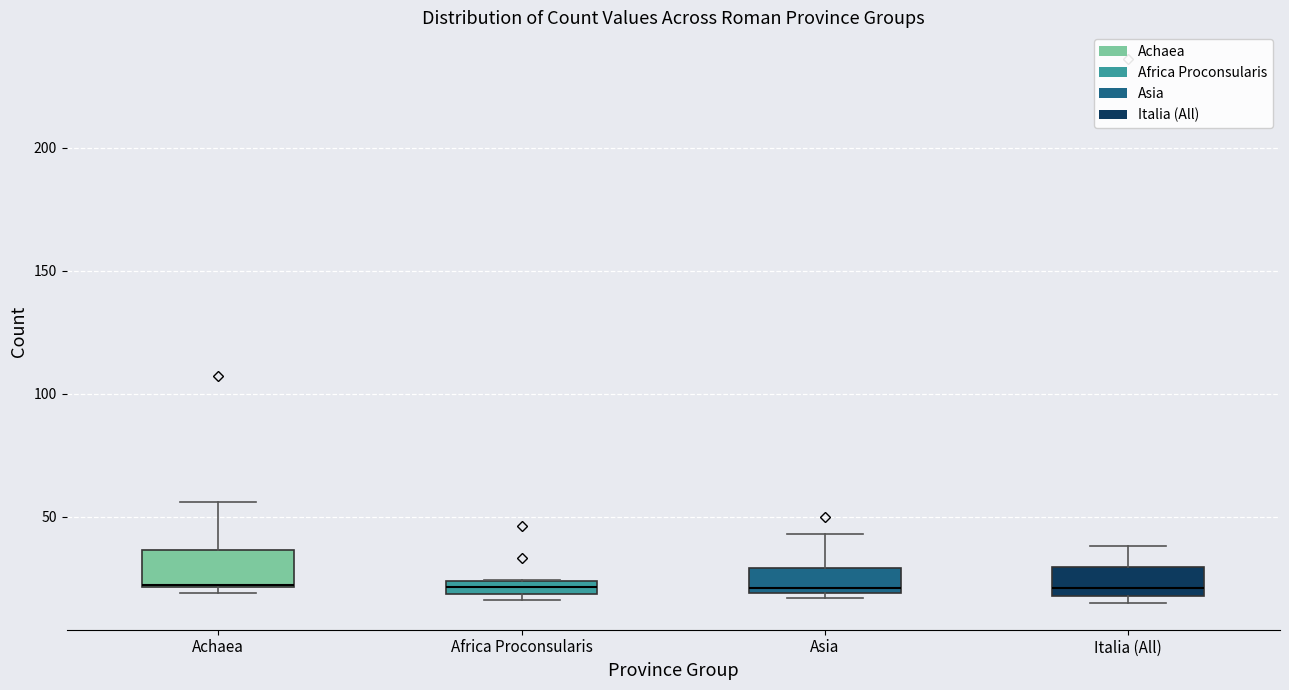

Where is the upper edge of the box for Achaea on the y-axis? The values are not printed on the chart, so give them approximately, as read against the axis.

35